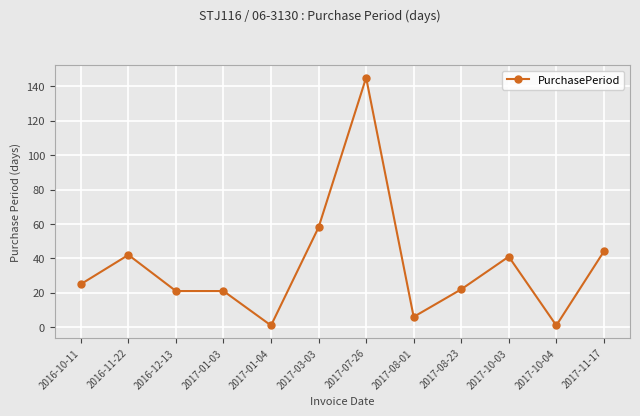

Which label corresponds to the largest value in the chart?

2017-07-26